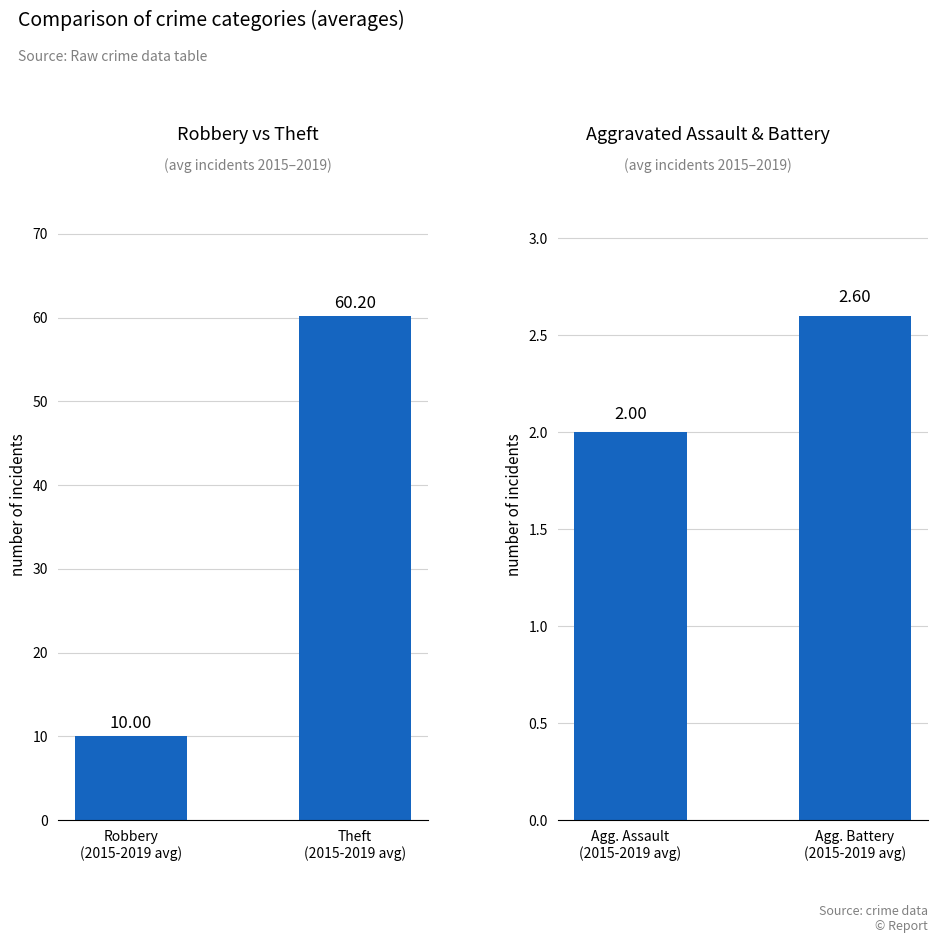

What is the label of the 2nd bar from the right?

Robbery
(2015-2019 avg)